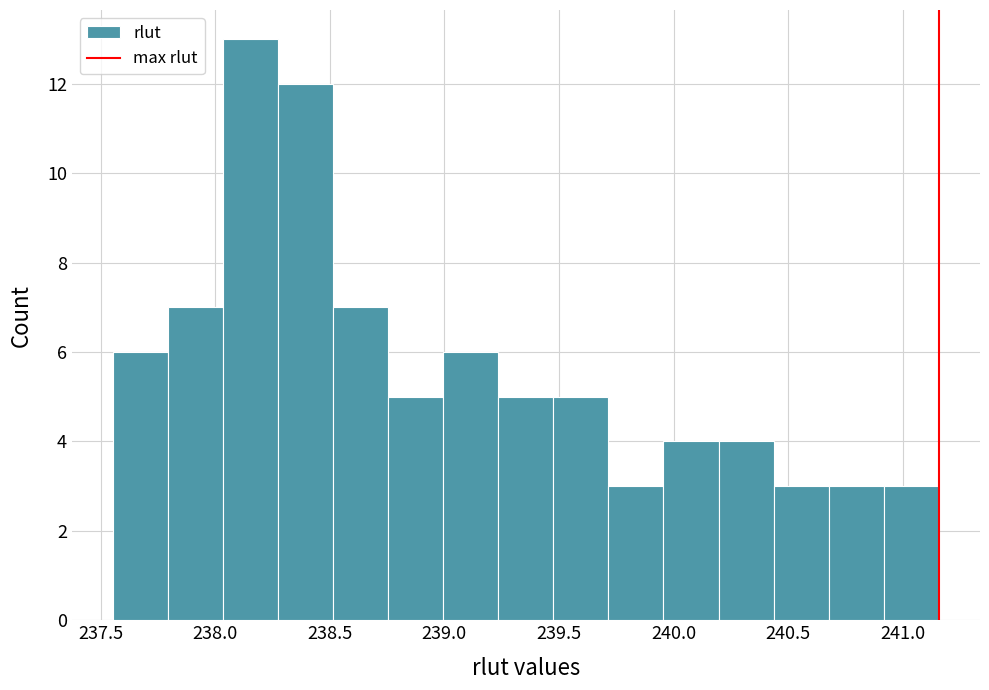

Over which range of the x-axis is the bar tallest?

238.05 to 238.25